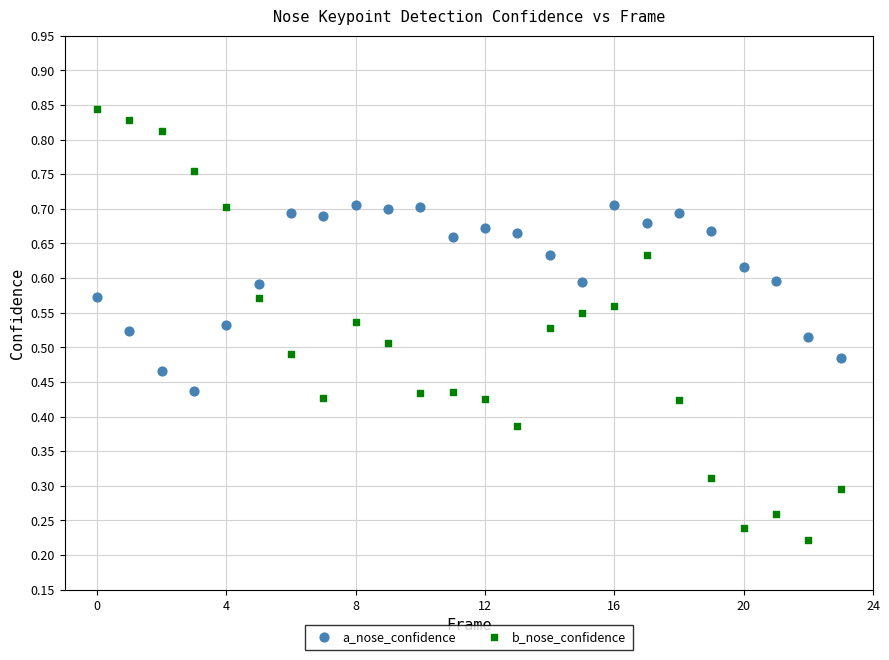

Which series reaches the minimum Y coordinate?

b_nose_confidence